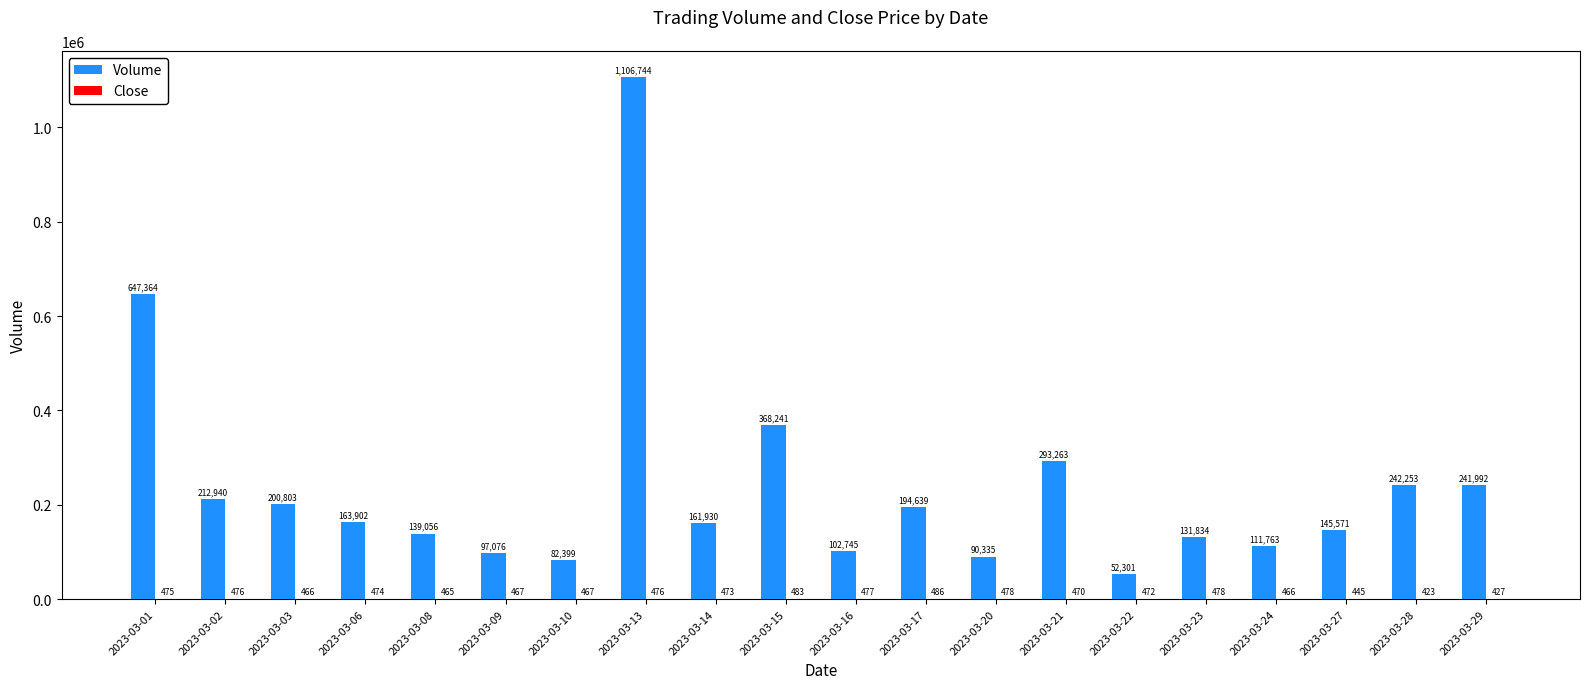

Are the bars horizontal?

No